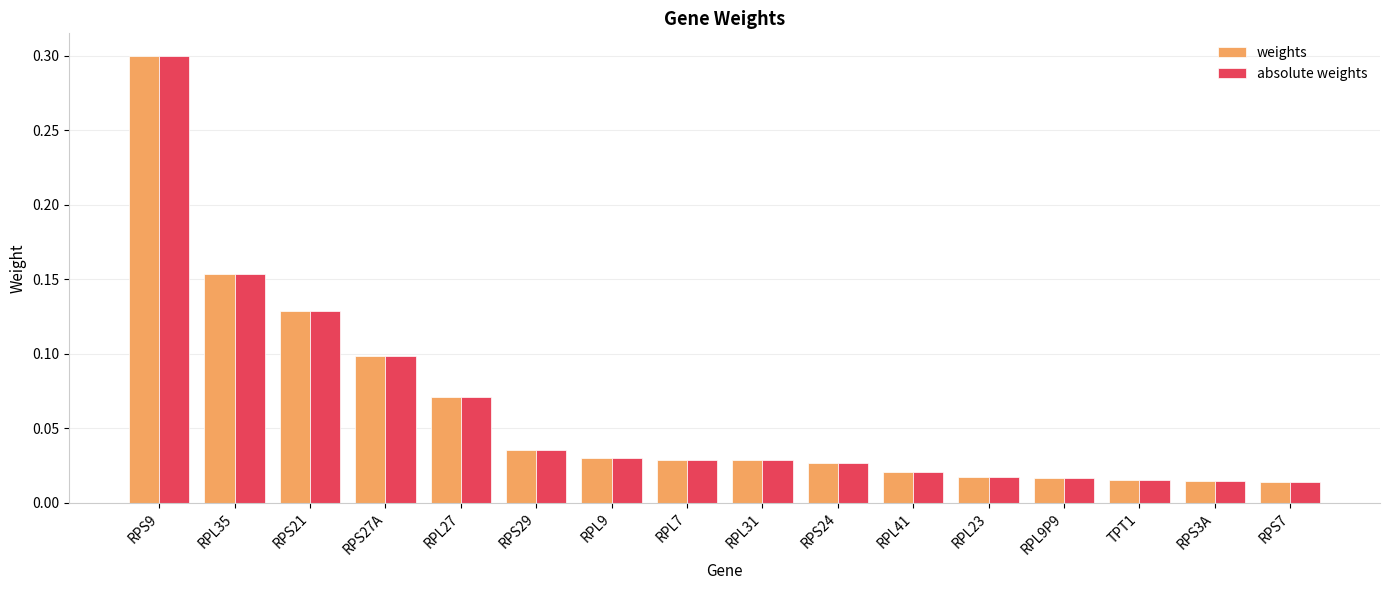

Is the value of weights at RPL41 greater than the value of absolute weights at RPS24?

No